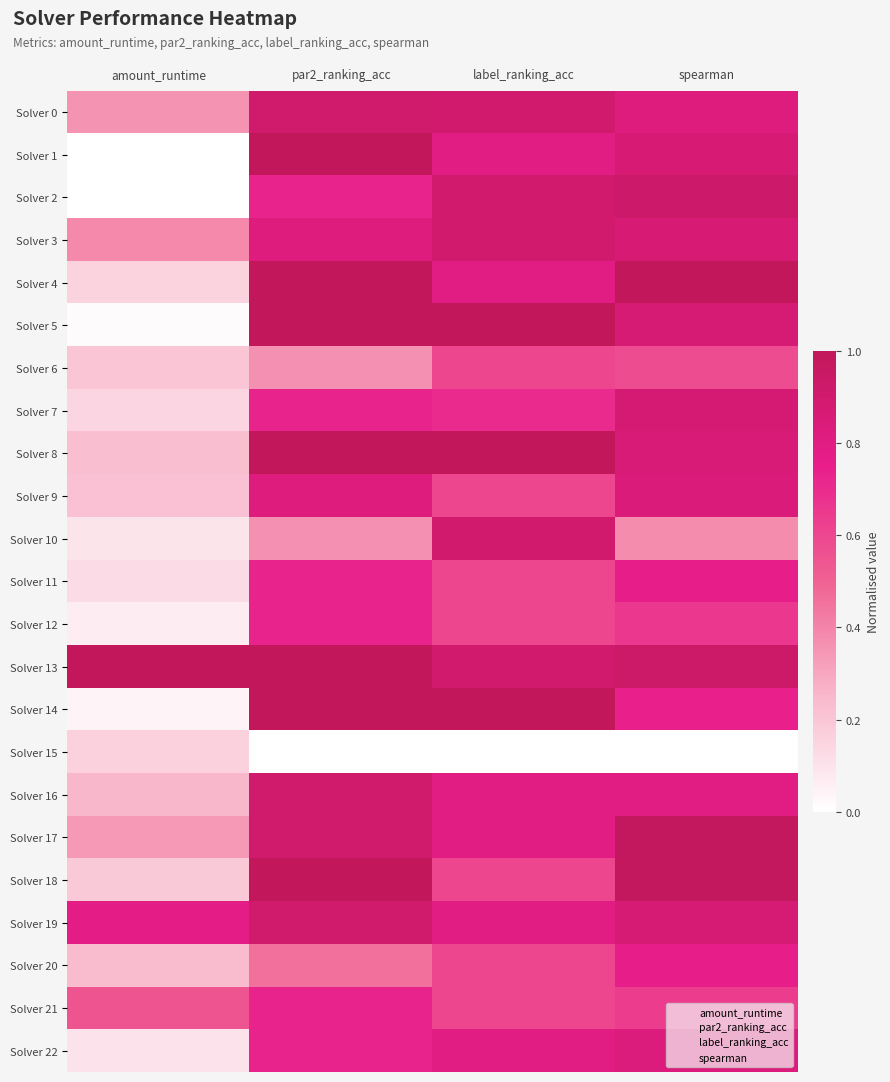

At how many categories does at least one series exceed 0?

4